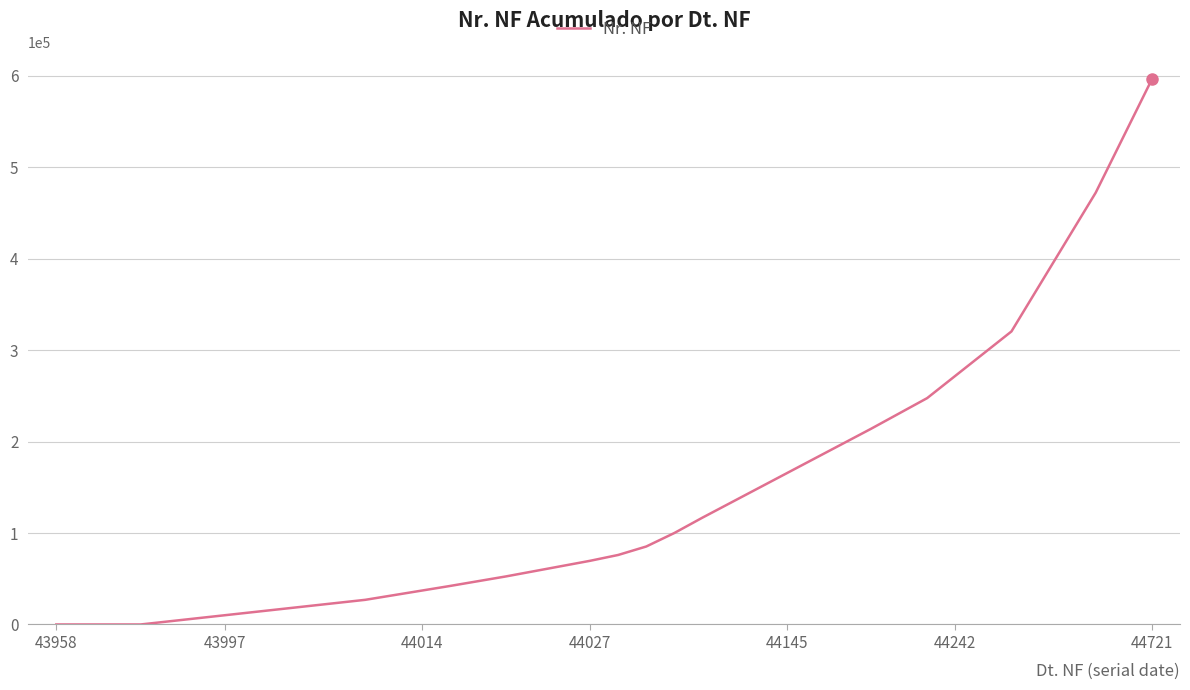

How many series are shown in this chart?

1